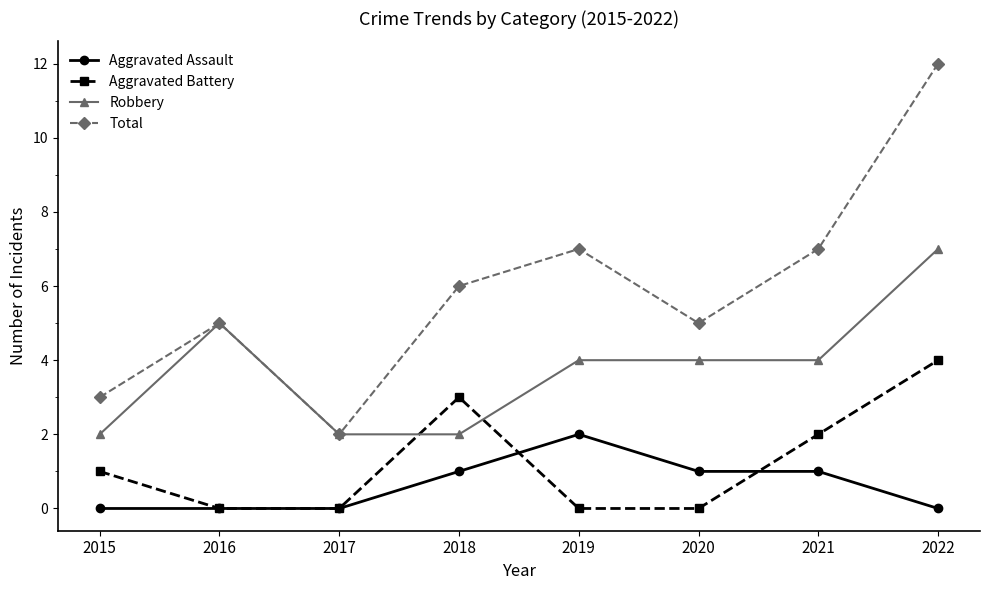

Reading right to left, list all the values displayed in this chart.

Aggravated Assault: 0	1	1	2	1	0	0	0
Aggravated Battery: 4	2	0	0	3	0	0	1
Robbery: 7	4	4	4	2	2	5	2
Total: 12	7	5	7	6	2	5	3